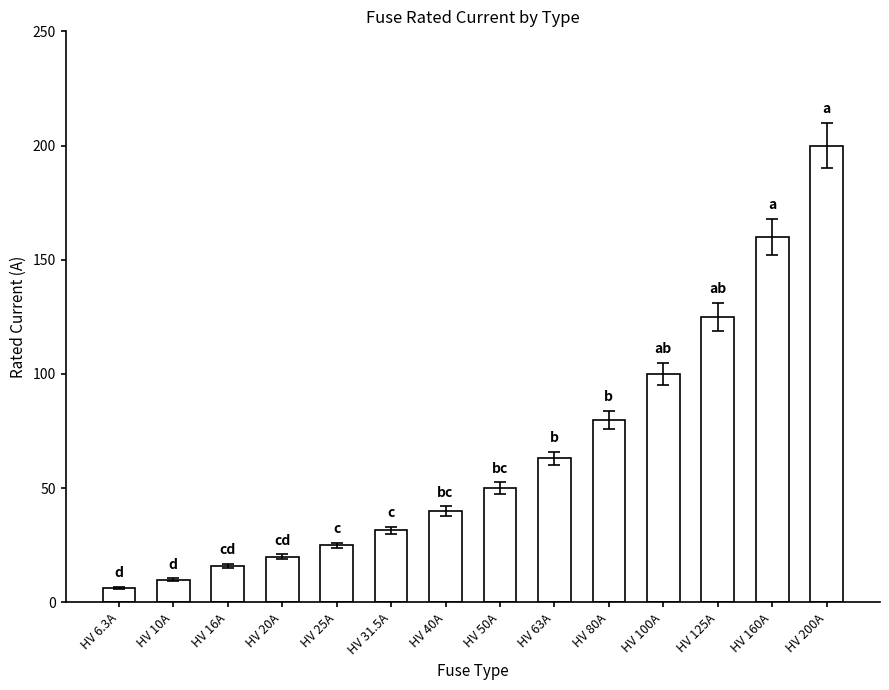

Where is the data nearest to the value 103?

HV 100A